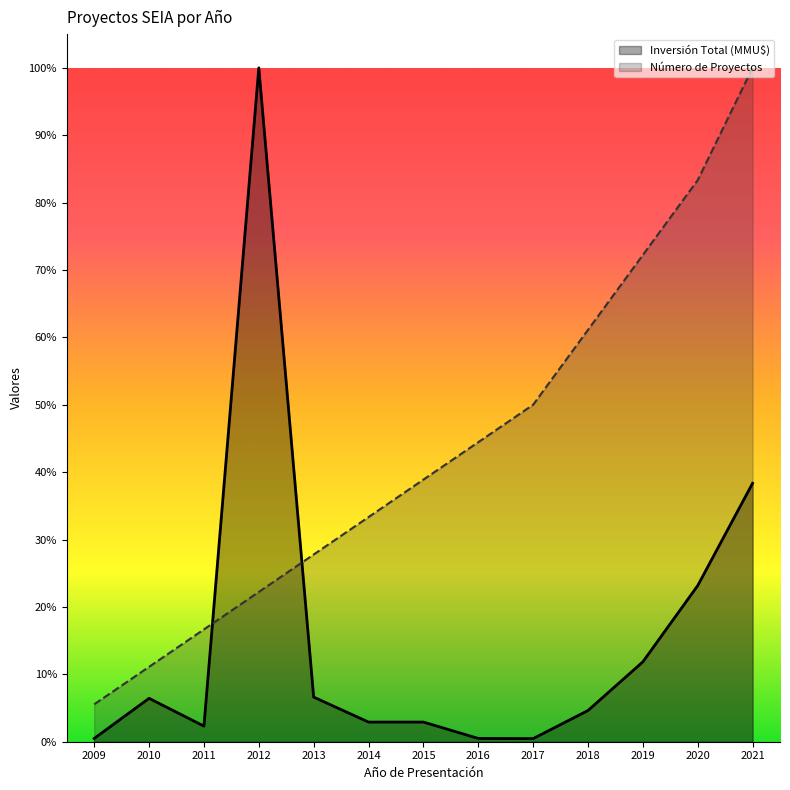

Count the number of data series in this chart.

2